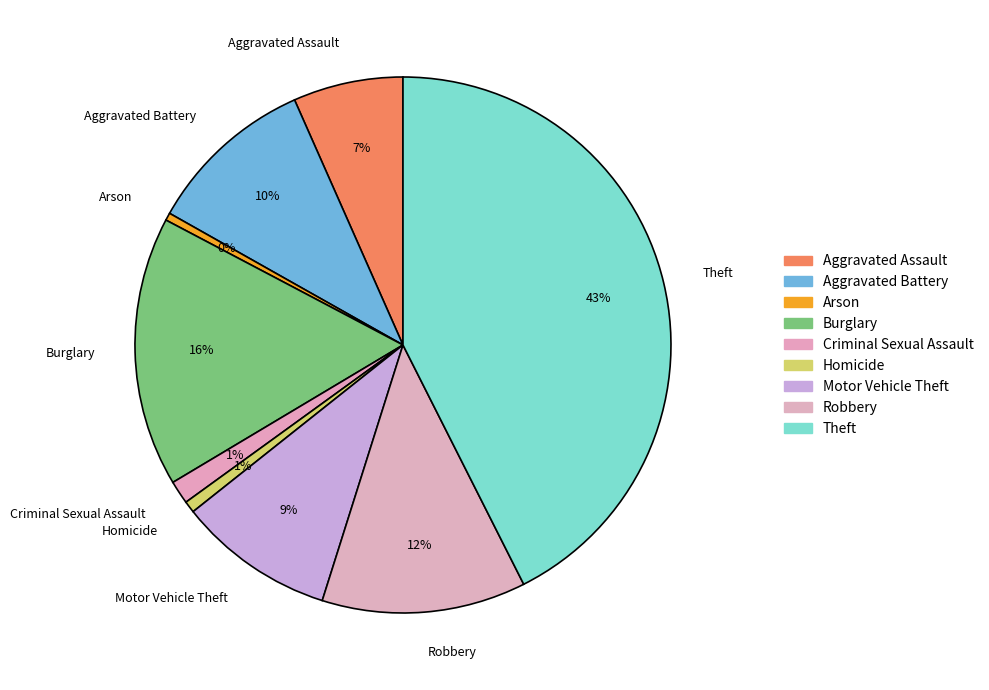

Between Burglary and Arson, which is larger?

Burglary